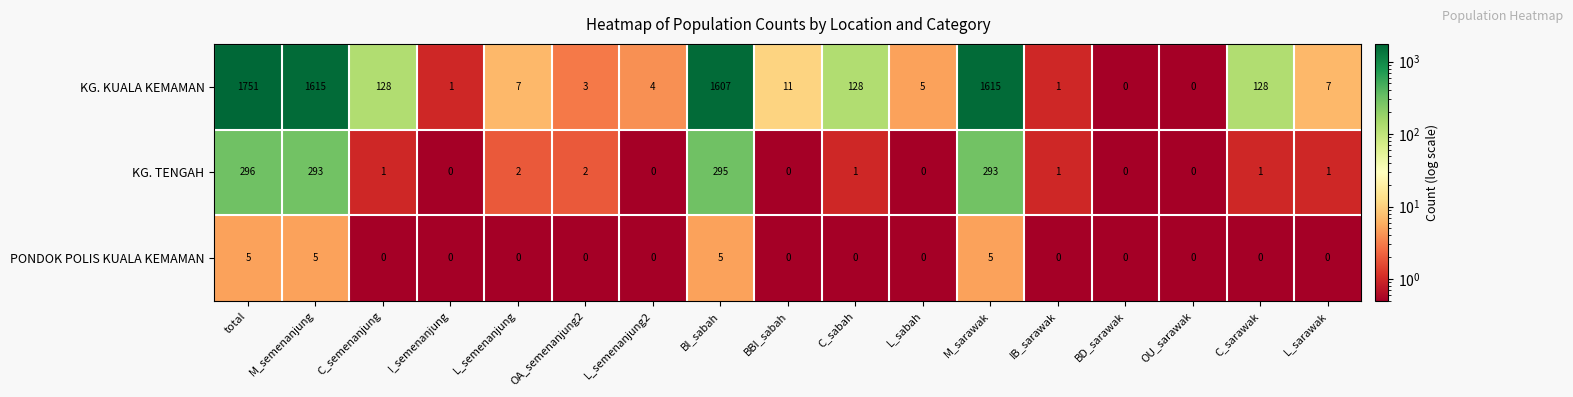

How many series are shown in this chart?

3